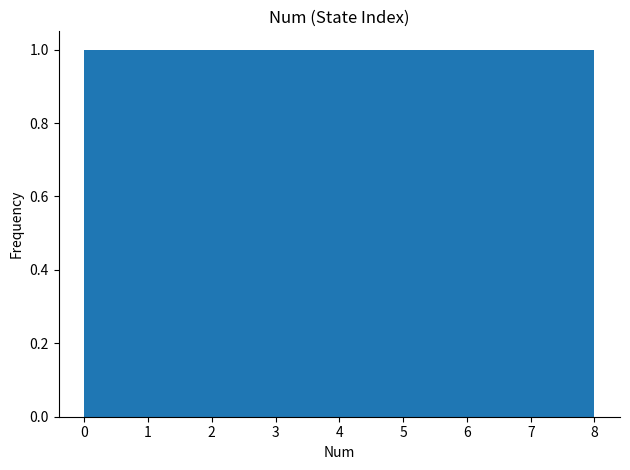

How tall is the bar that spans 7.1 to 8.0 on the x-axis? Neither the bar edges nor the heights are printed on the chart, so give them approximately, as read against the axes.

1